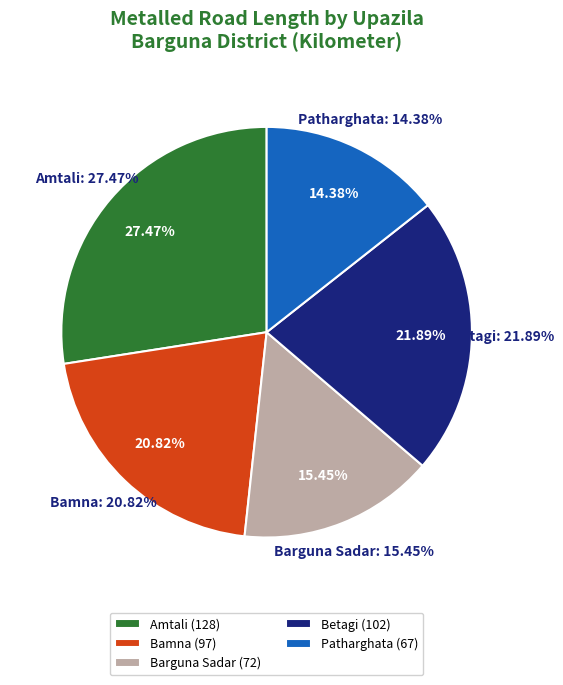

Rank the categories by value from highest to lowest.

Amtali, Betagi, Bamna, Barguna Sadar, Patharghata